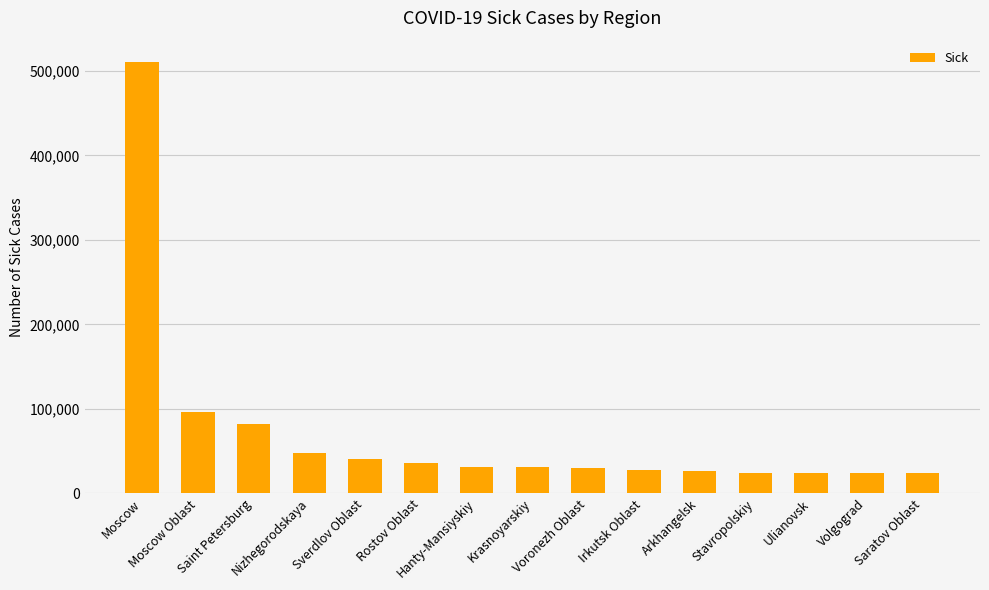

At which category does the chart reach its peak across all series?

Moscow